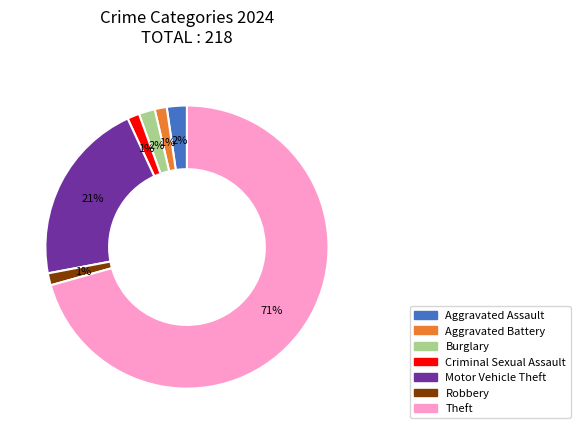

True or false: Aggravated Battery accounts for 1% of the total.

True